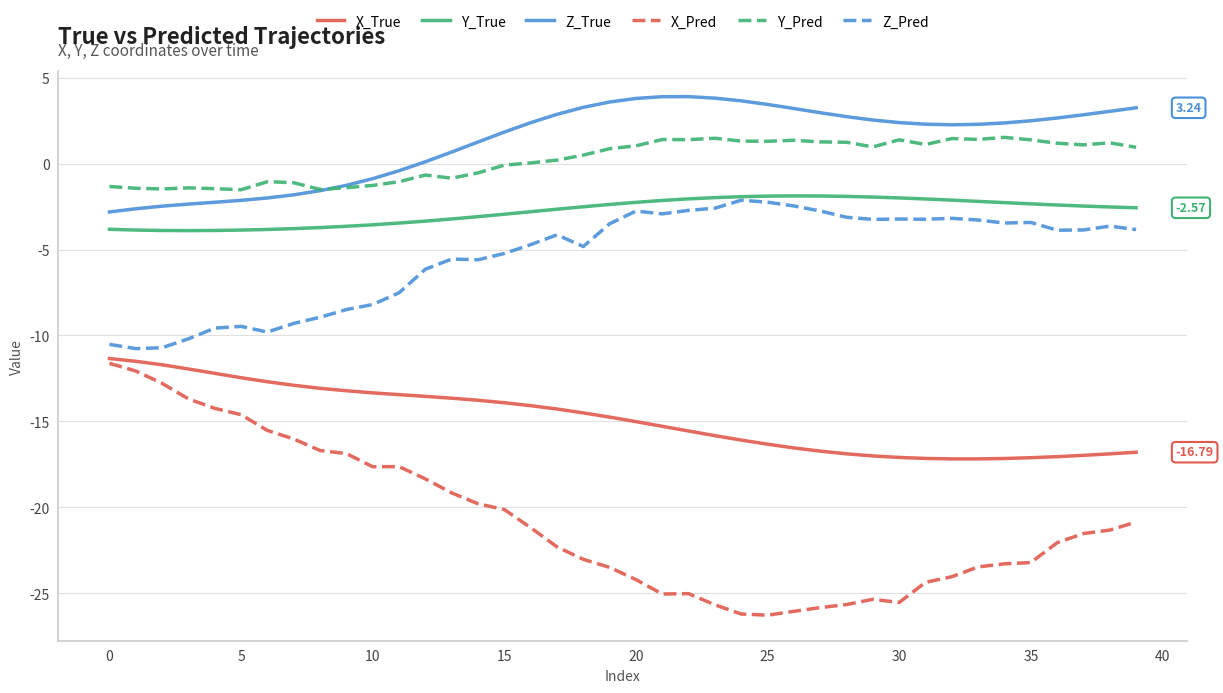

What is the maximum value shown in the chart?

3.9